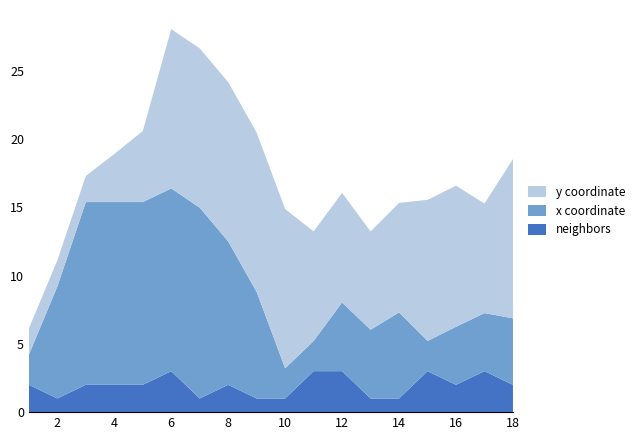

What is the minimum value for neighbors?

1.0